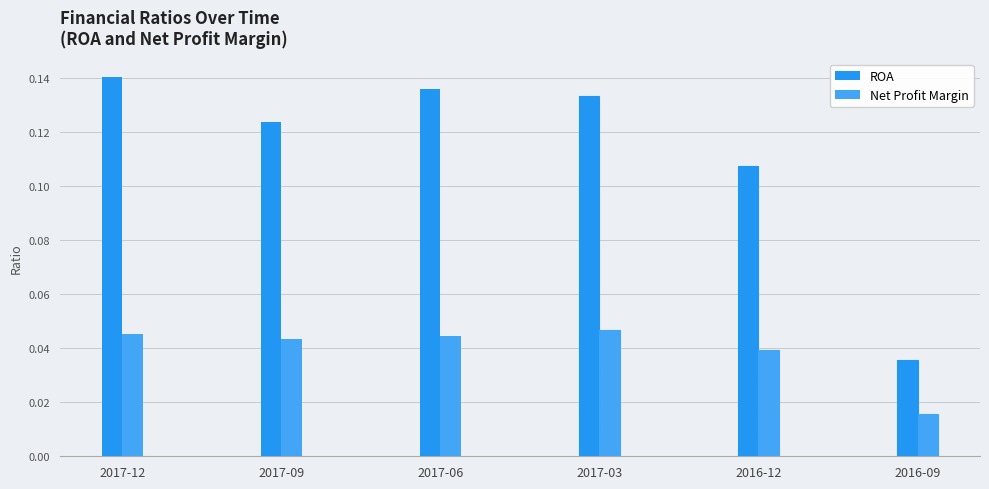

Which category has the lowest value in the Net Profit Margin series?

2016-09